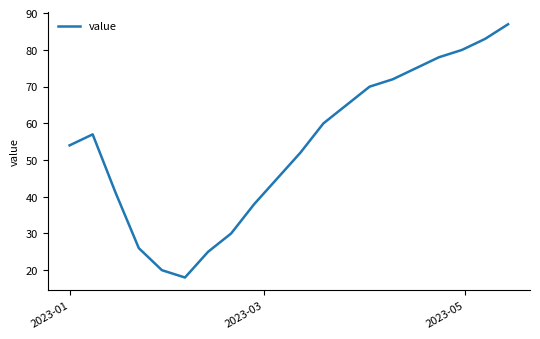

What is the difference between the maximum and minimum values?

69